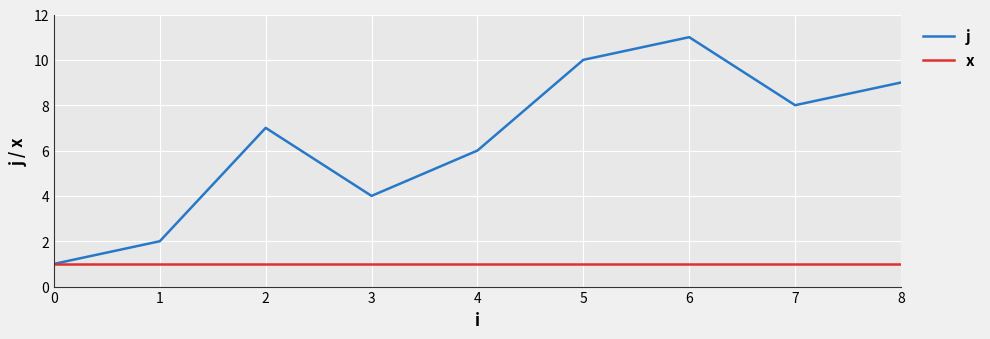

Between 4 and 5, which series saw the biggest shift?

j